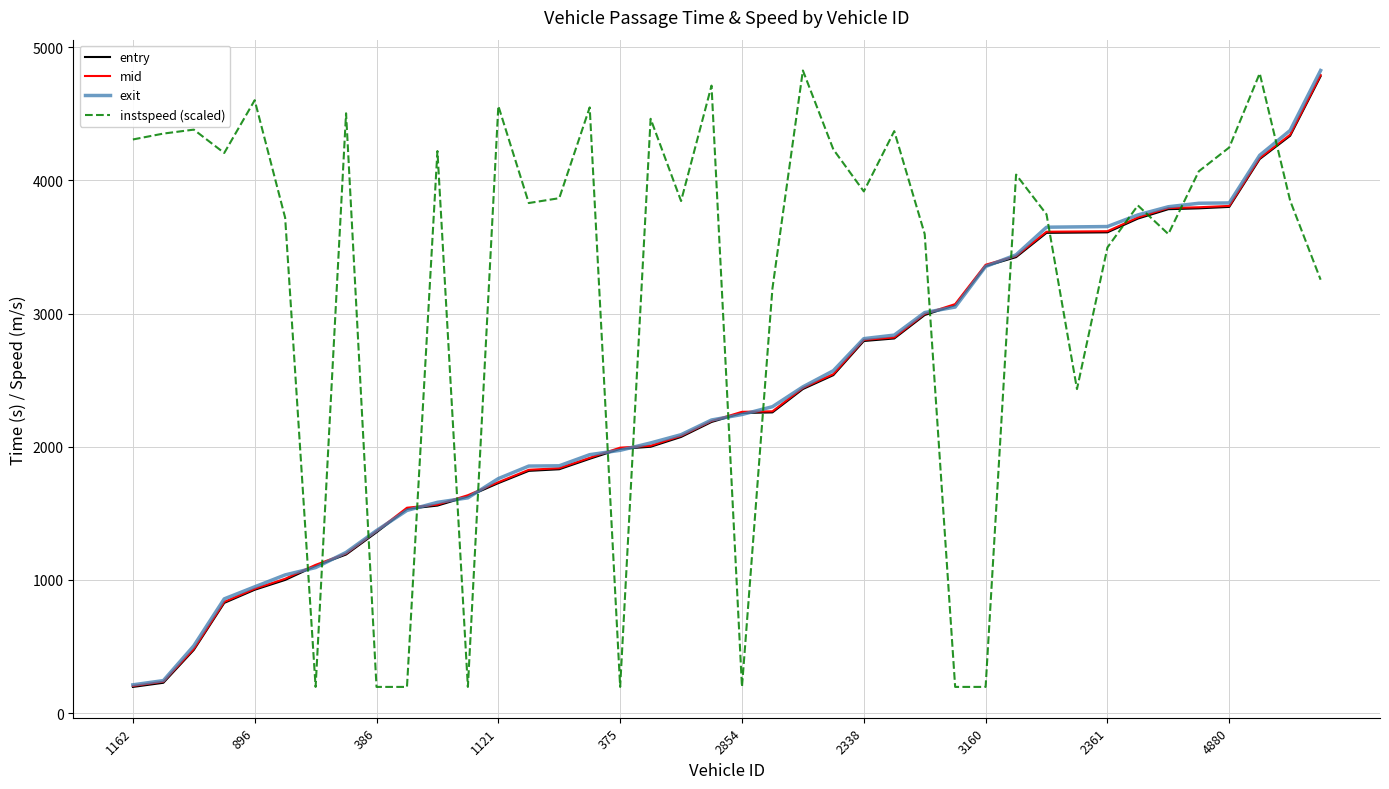

After their last crossing, which series has the higher values: mid or instspeed (scaled)?

mid